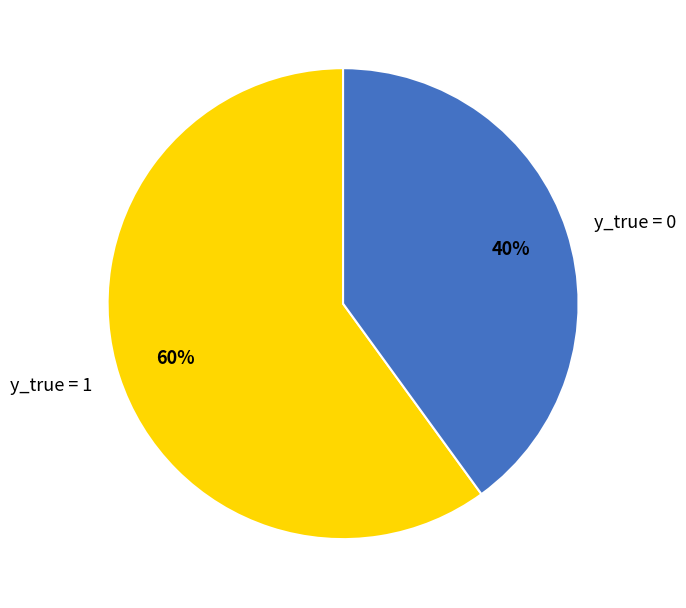

Rank the categories by value from lowest to highest.

y_true = 0, y_true = 1